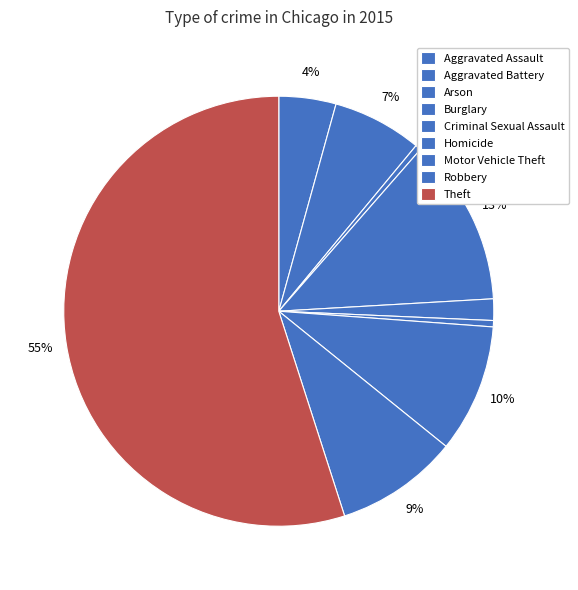

How many segments does this pie chart have?

9